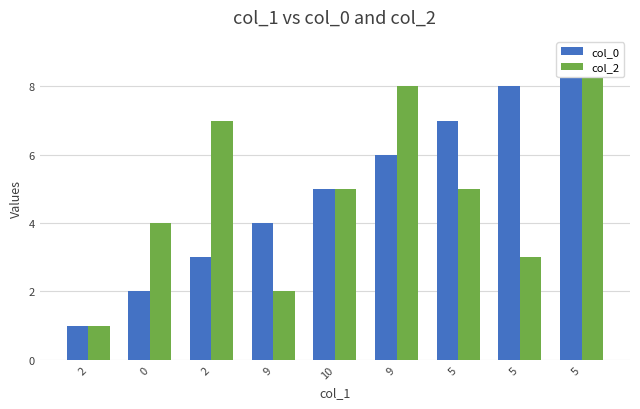

What is the lowest value of the col_0 series?

1